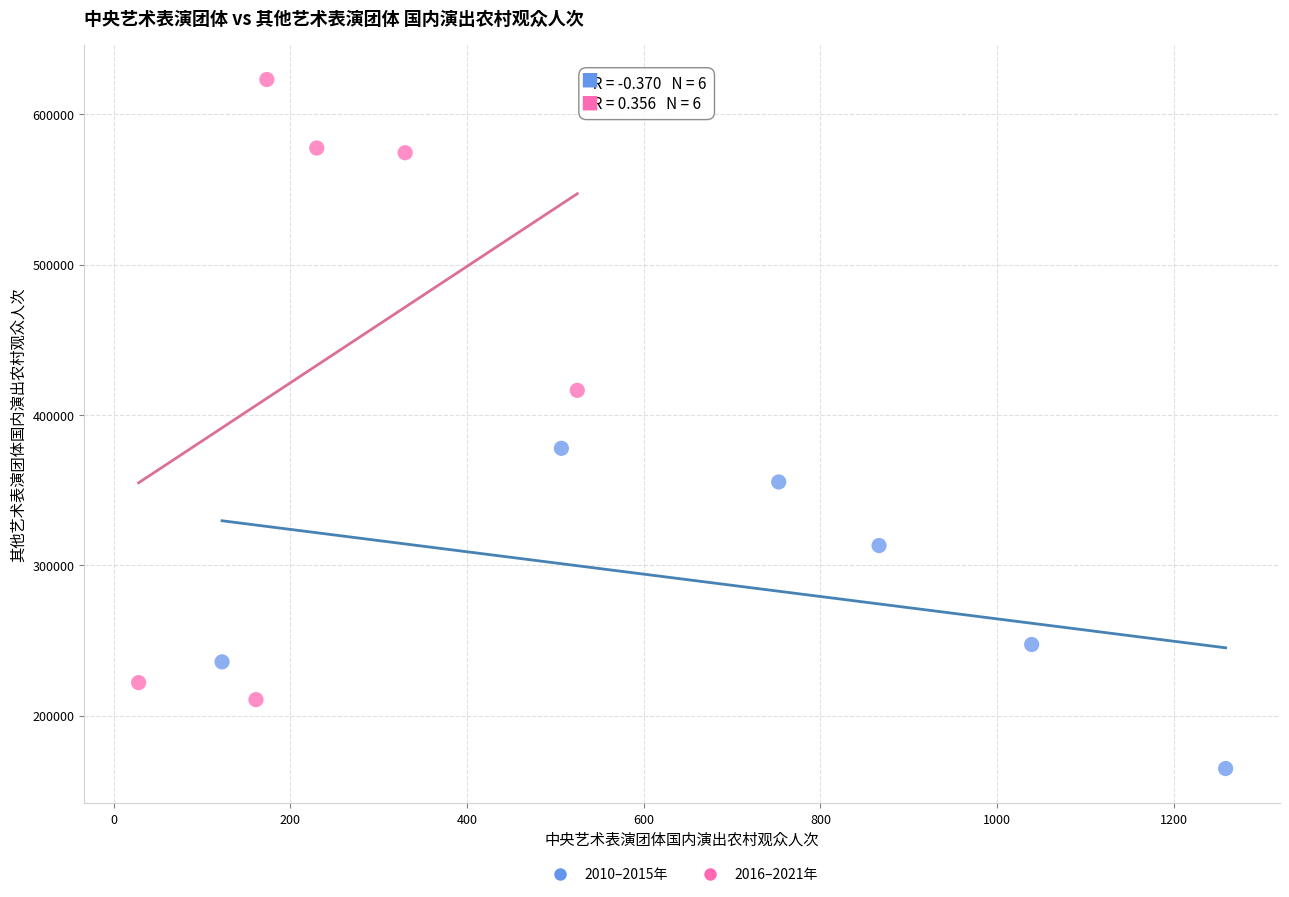

What are all the series names shown in the legend?

2010–2015年, 2016–2021年